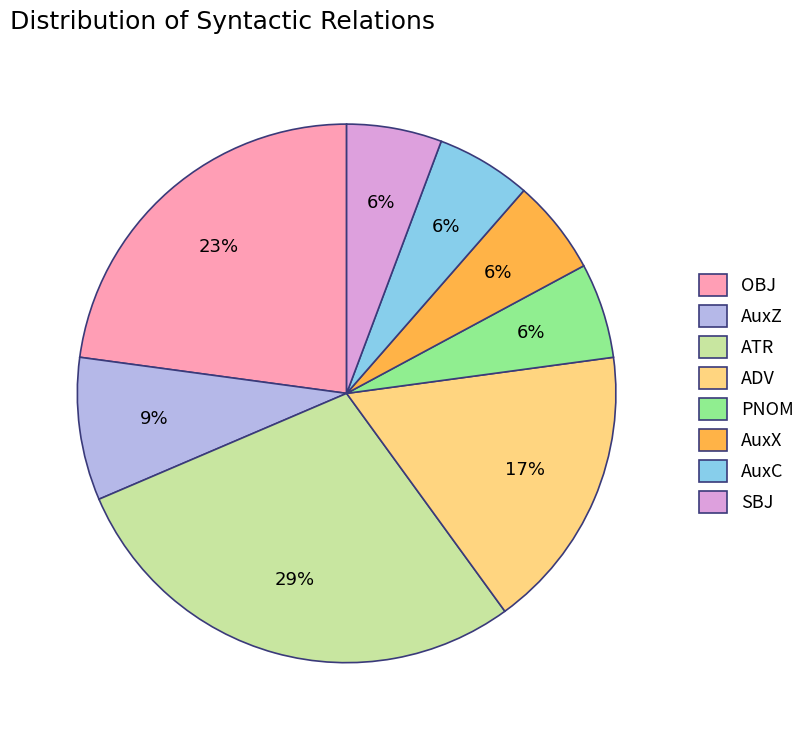

What is the largest slice in the pie chart?

ATR